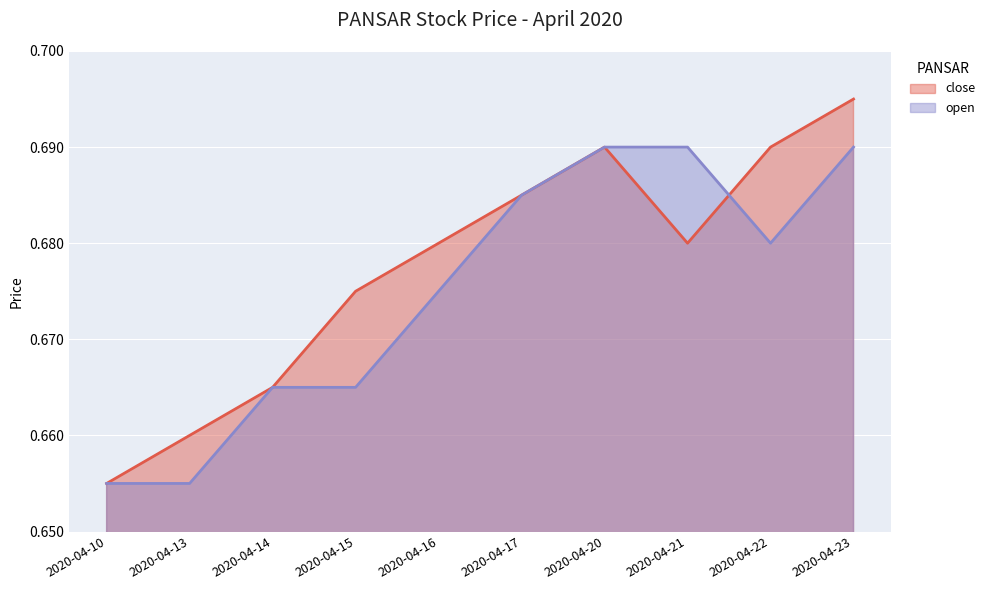

Reading right to left, extract all data points from this chart.

close: 0.7	0.7	0.7	0.7	0.7	0.7	0.7	0.7	0.7	0.7
open: 0.7	0.7	0.7	0.7	0.7	0.7	0.7	0.7	0.7	0.7